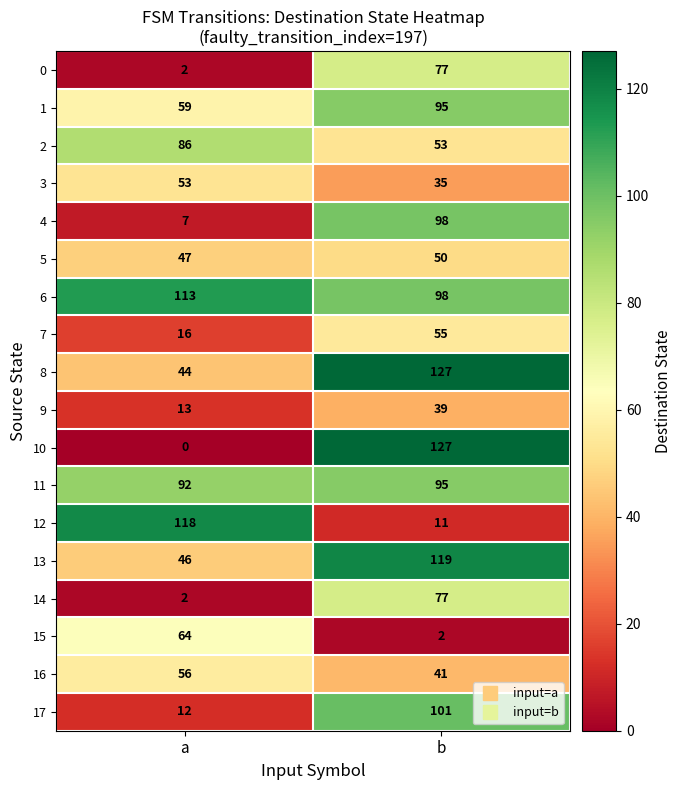

At which label is 17 closest to 56?

a